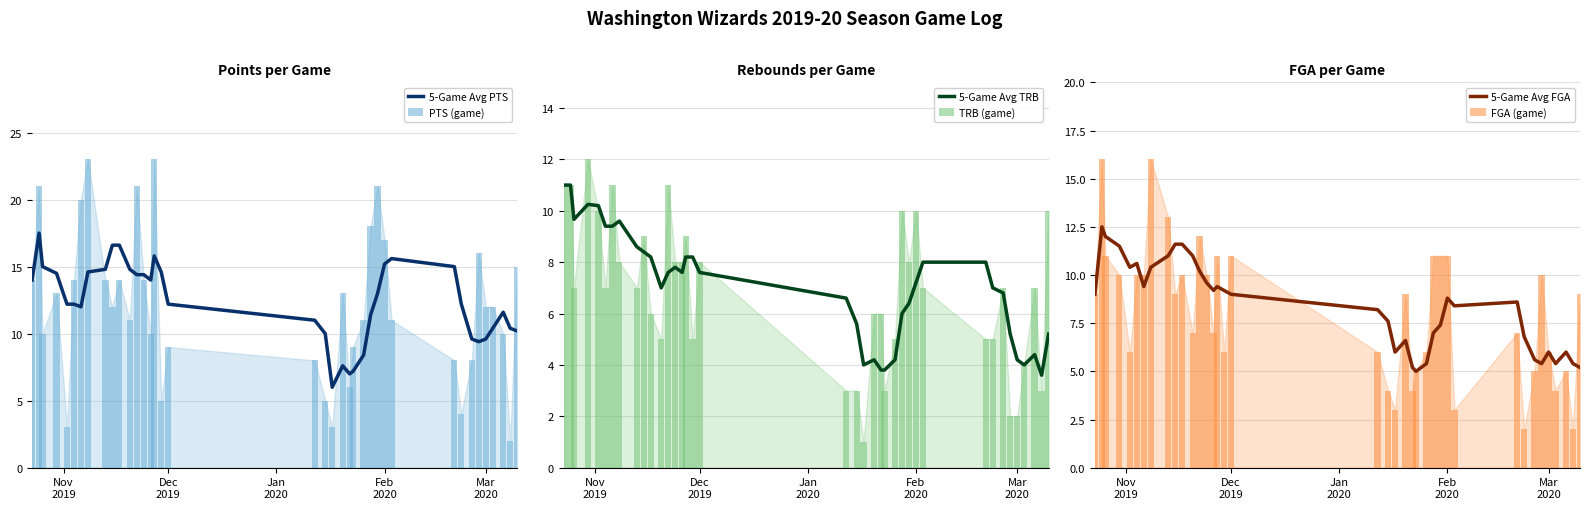

What are all the series names shown in the legend?

5-Game Avg PTS, PTS (game), 5-Game Avg TRB, TRB (game), 5-Game Avg FGA, FGA (game)